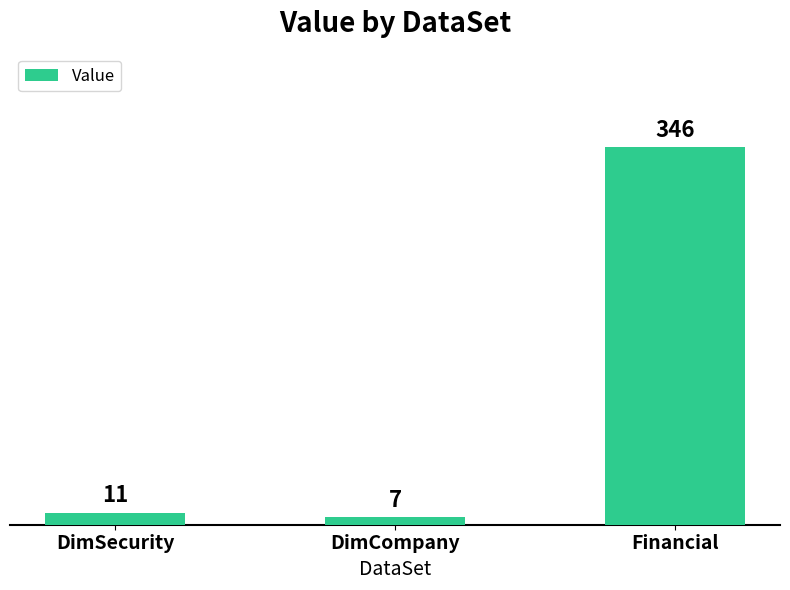

Where is the data nearest to the value 176?

DimSecurity